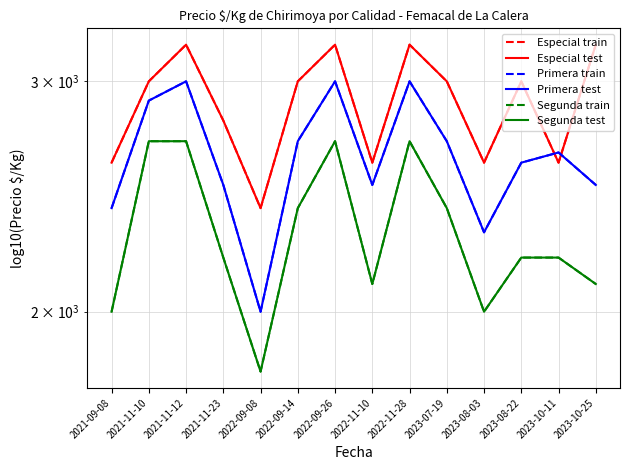

What is the total value across all series at 2023-08-03?

13800